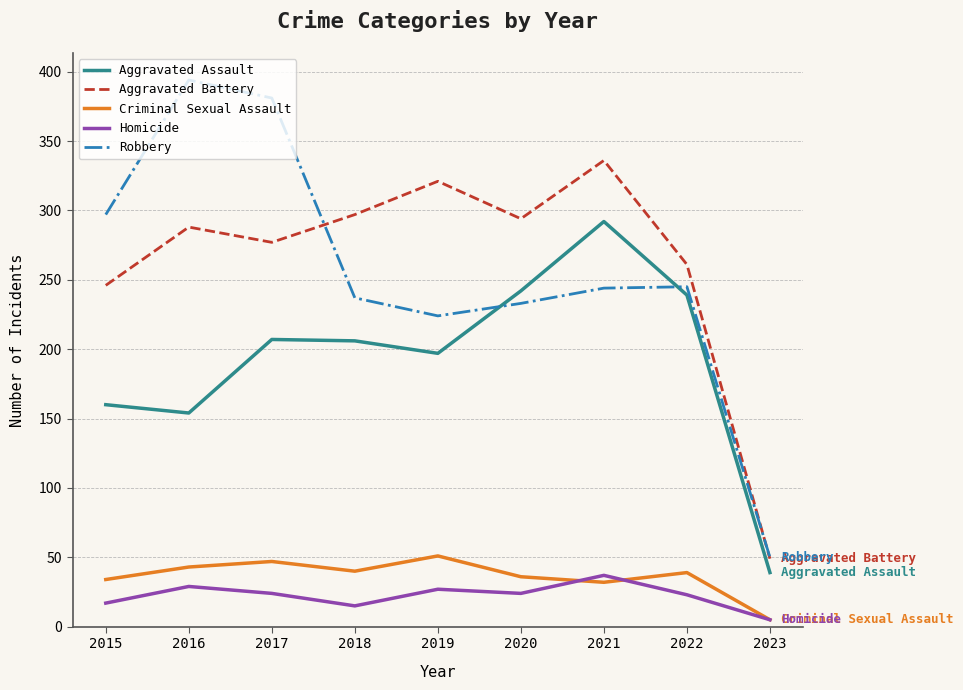

True or false: Homicide and Criminal Sexual Assault intersect in this chart.

True